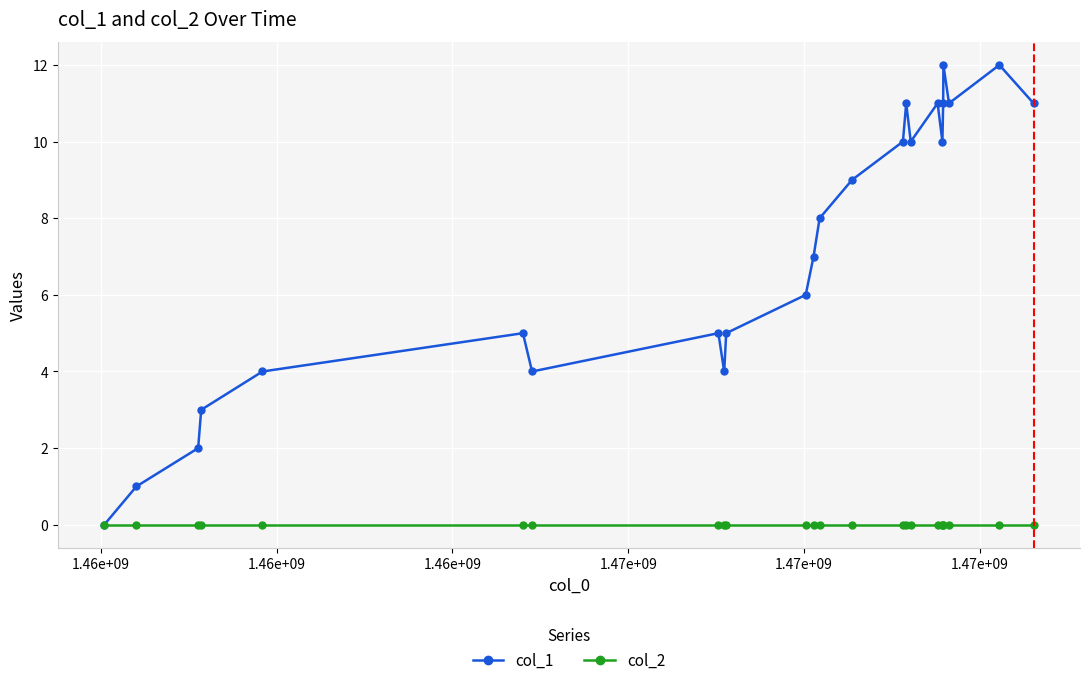

True or false: col_1 has more than 2 interior local peaks.

True